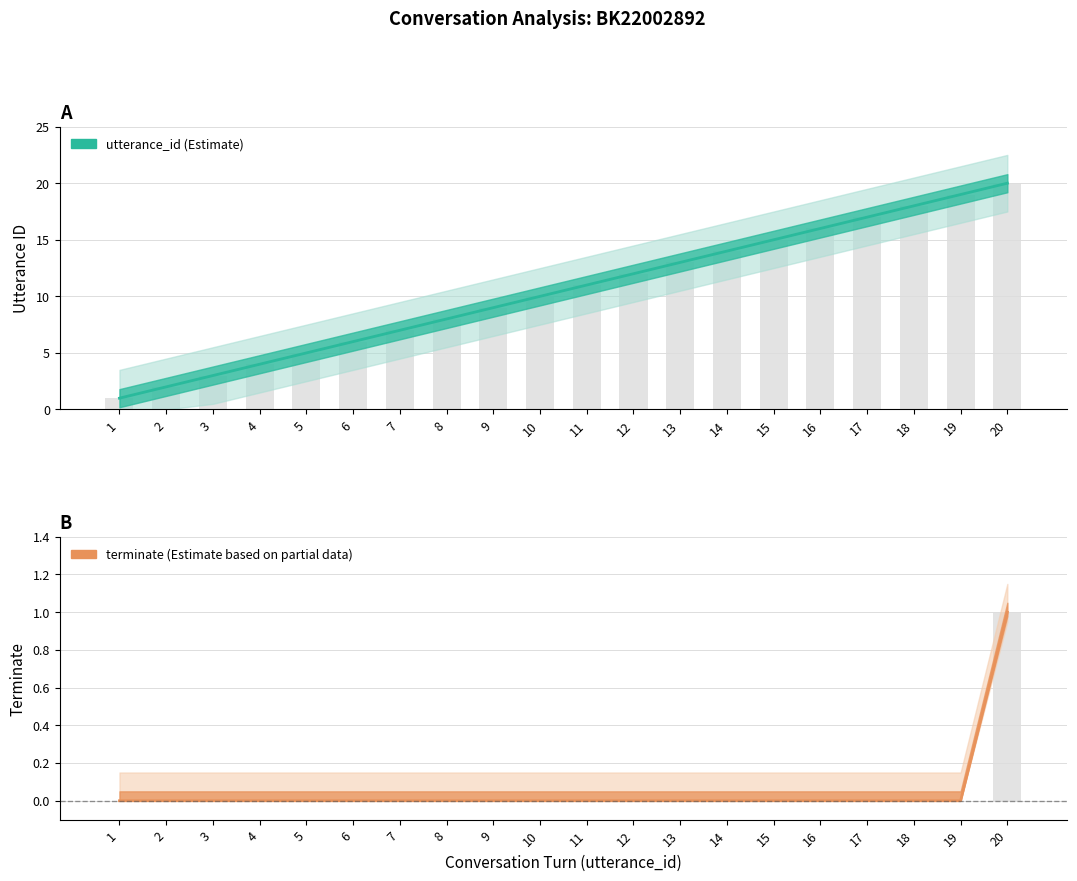

Reading left to right, transcribe all the data shown in this chart.

utterance_id: 1=1	2=2	3=3	4=4	5=5	6=6	7=7	8=8	9=9	10=10	11=11	12=12	13=13	14=14	15=15	16=16	17=17	18=18	19=19	20=20
terminate: 1=0	2=0	3=0	4=0	5=0	6=0	7=0	8=0	9=0	10=0	11=0	12=0	13=0	14=0	15=0	16=0	17=0	18=0	19=0	20=1